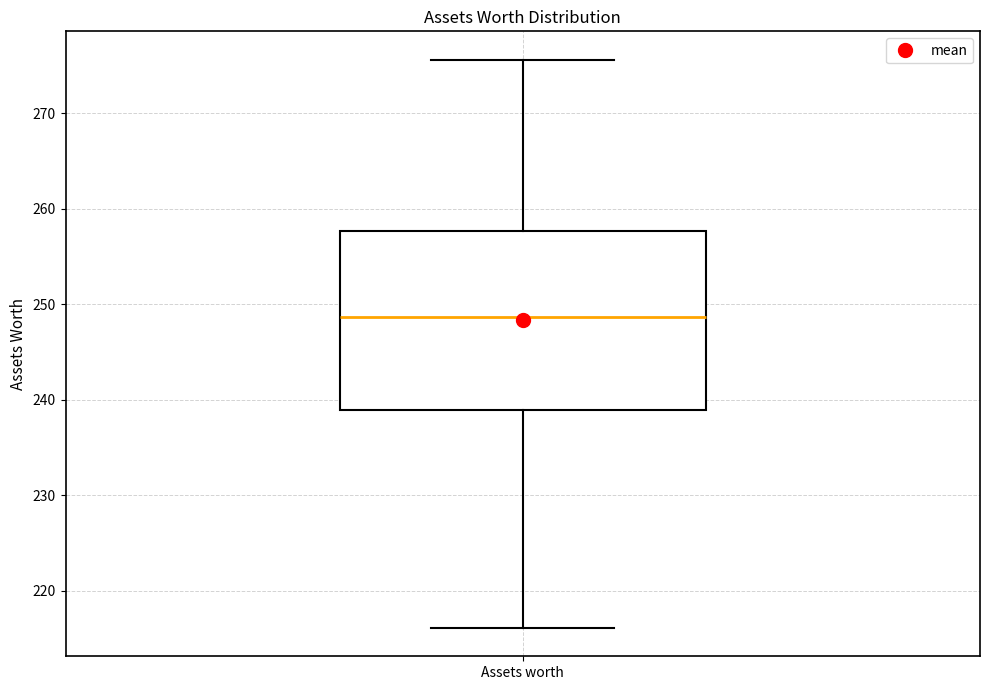

Transcribe this box plot: give where the median line is, the range the box spans, and where the two whiskers end, as read against the y-axis. The values are not printed on the chart, so give them approximately, as read against the axis.

median 249, box 239 to 258, whiskers 216 to 276